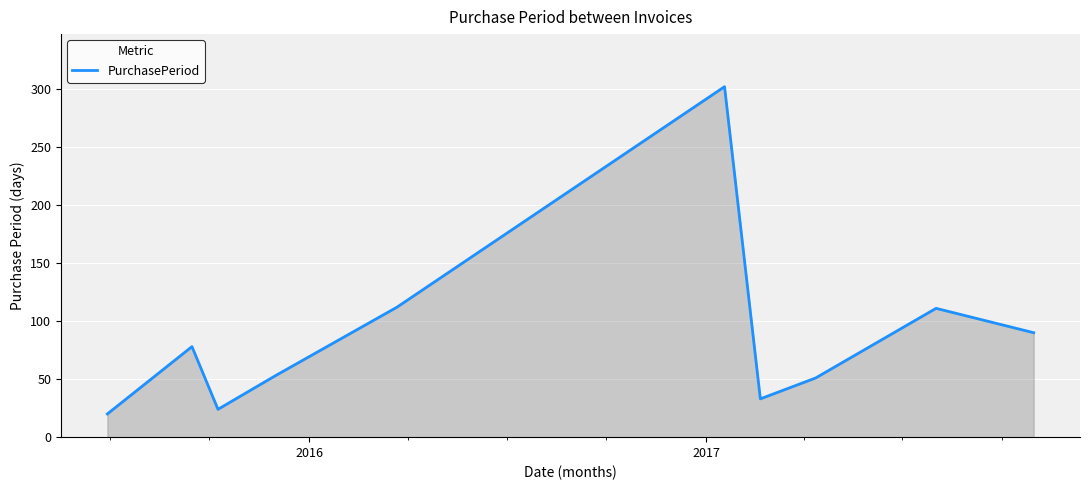

What is the greatest value displayed?

302